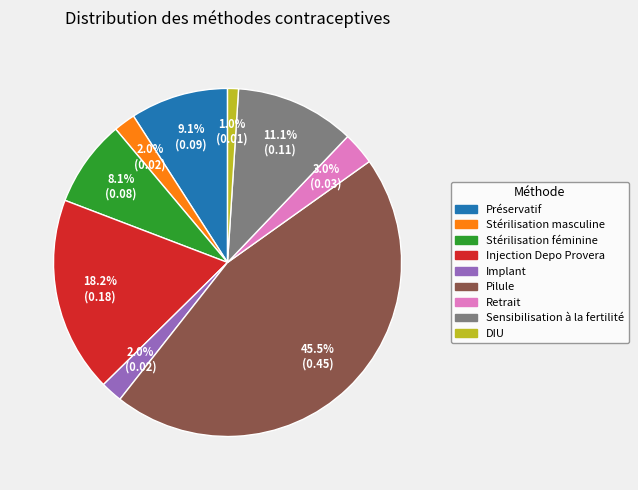

Which has a higher value, Stérilisation féminine or Préservatif?

Préservatif